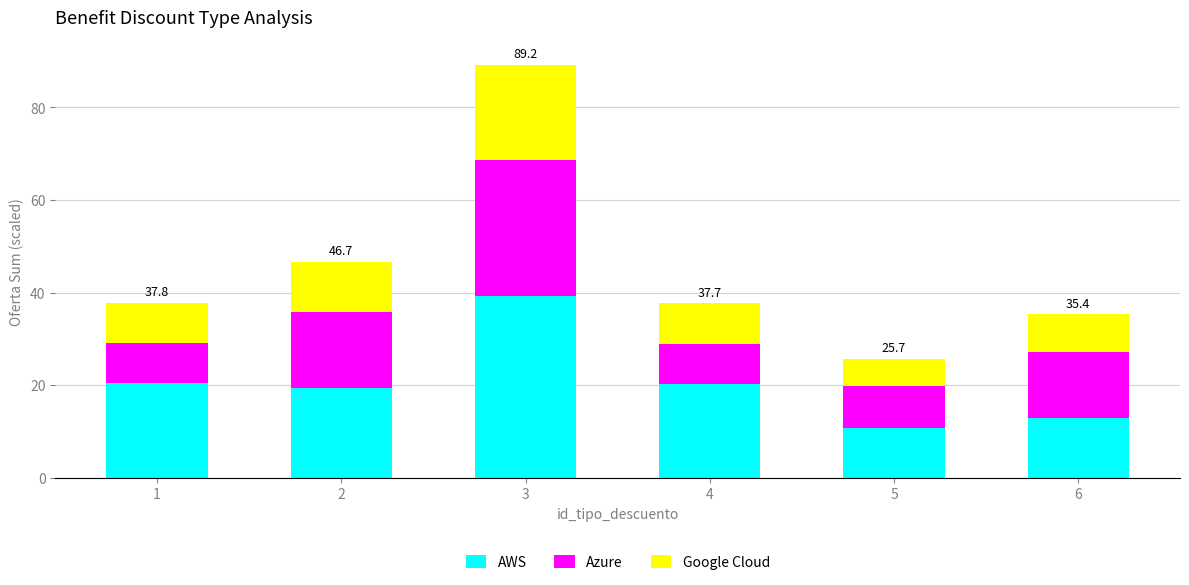

What is the difference between the maximum and minimum values in the AWS series?

28.6